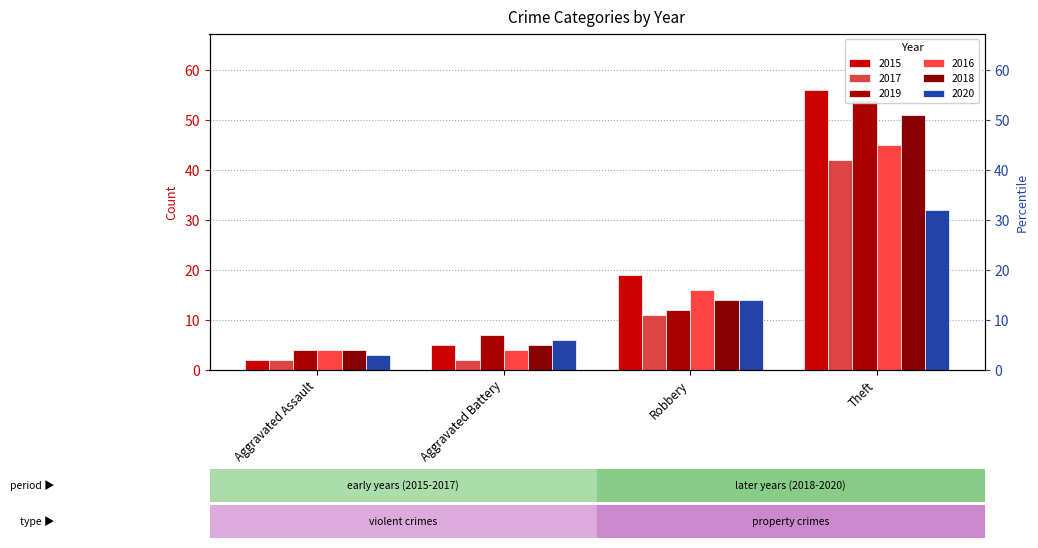

List the series in order of their peak value, highest first.

2015, 2019, 2018, 2016, 2017, 2020